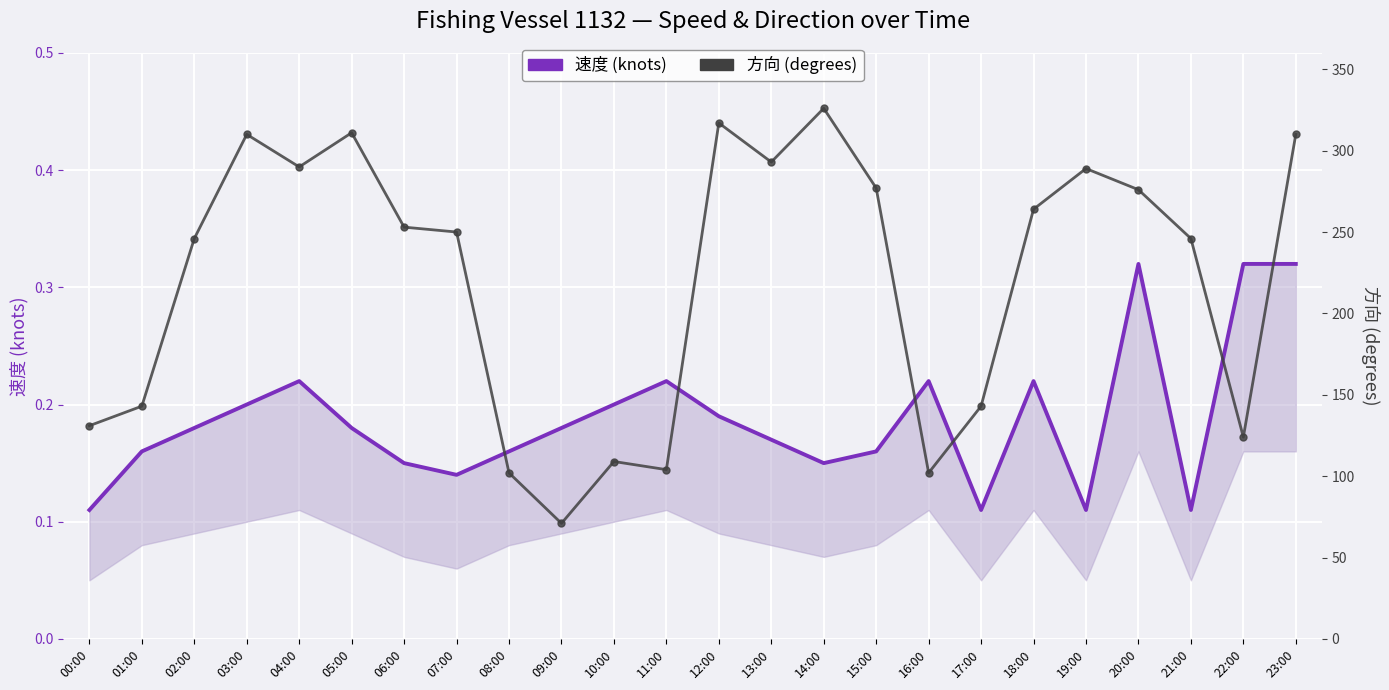

At how many categories does at least one series exceed 311?

2